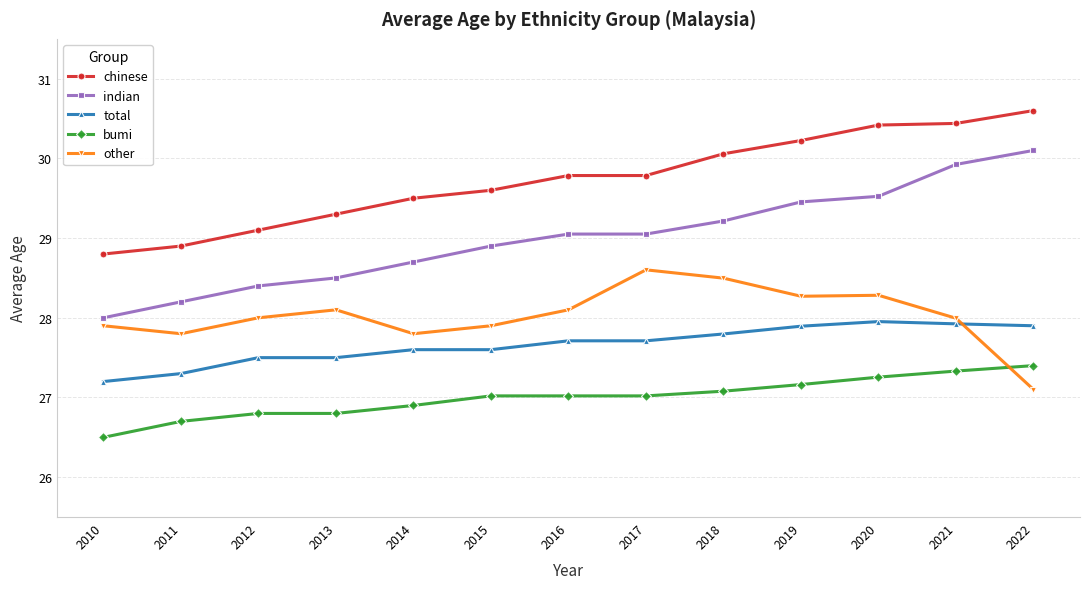

What is the difference between the bumi values at 2018 and 2014?

0.2